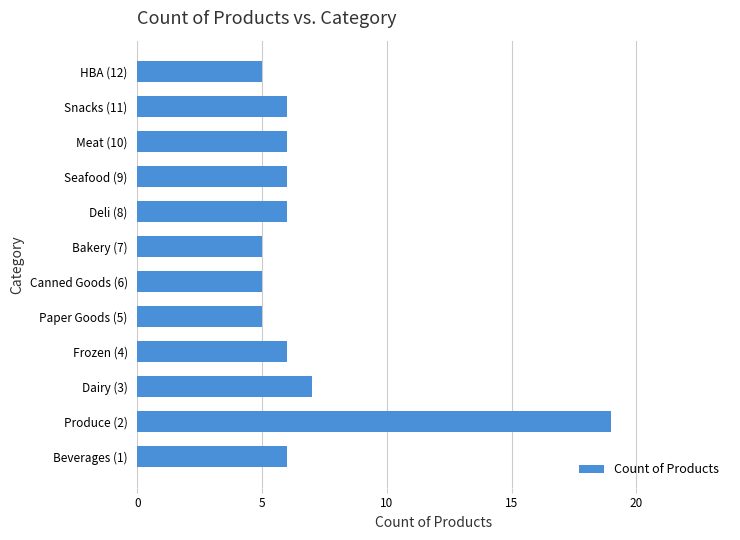

What is the smallest value displayed?

5